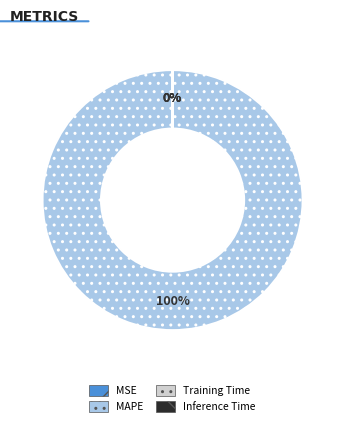

To the nearest percent, what is the difference between the largest and smallest slice percentages?

100%